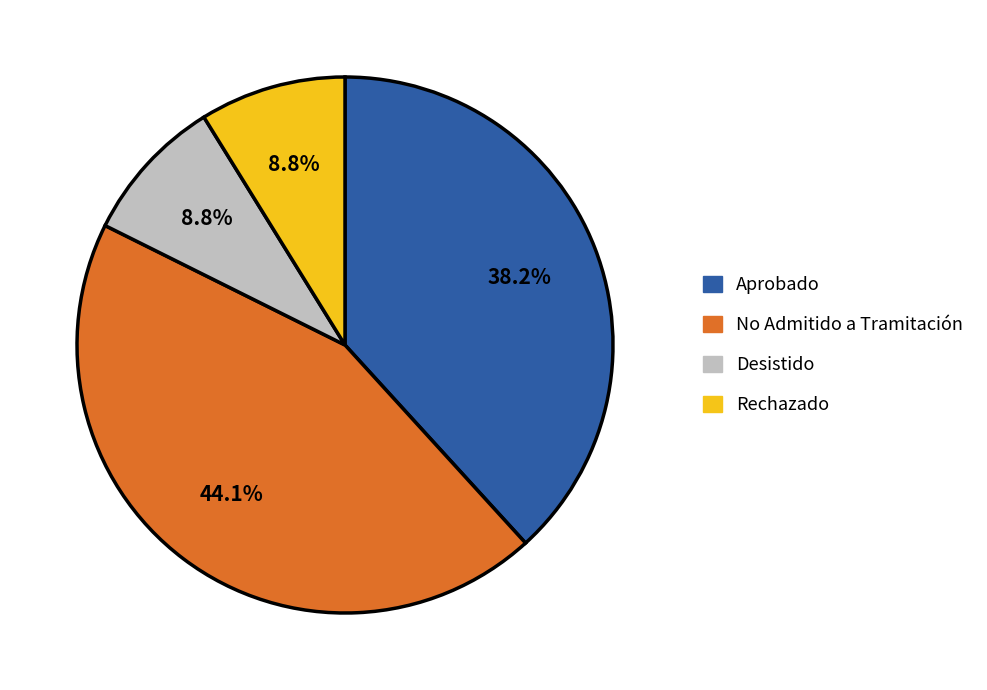

To the nearest percent, what is the difference between the No Admitido a Tramitación and Desistido slice percentages?

35%